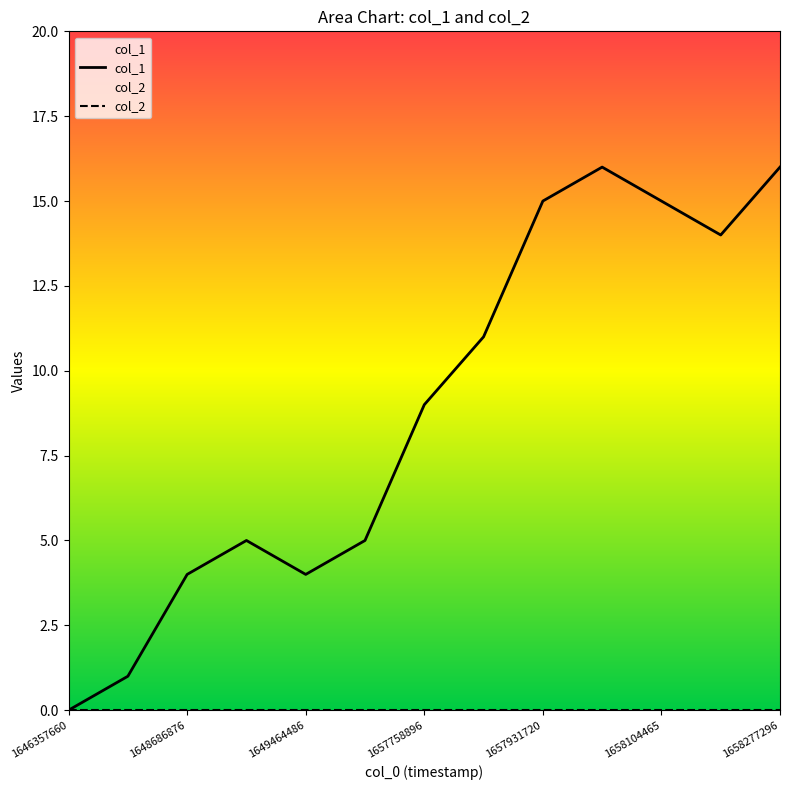

What is the greatest value displayed?

16